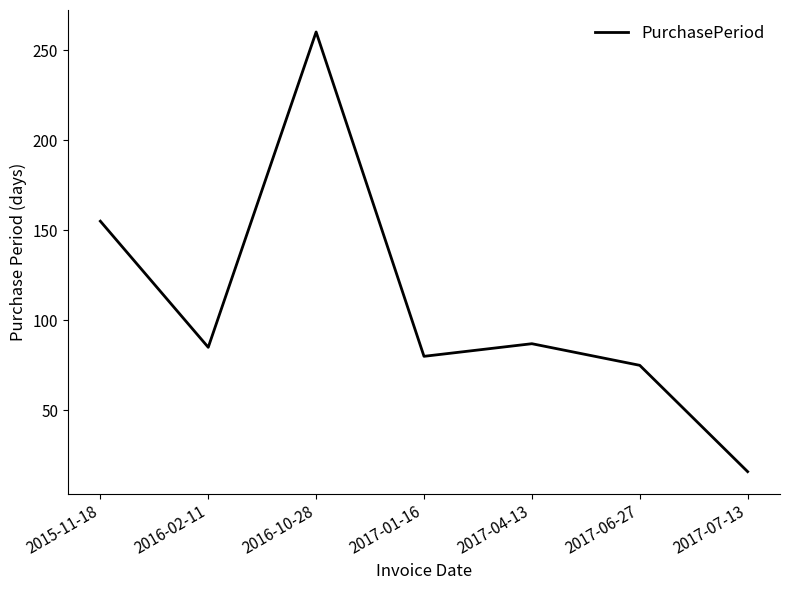

At which label is the value closest to 138?

2015-11-18